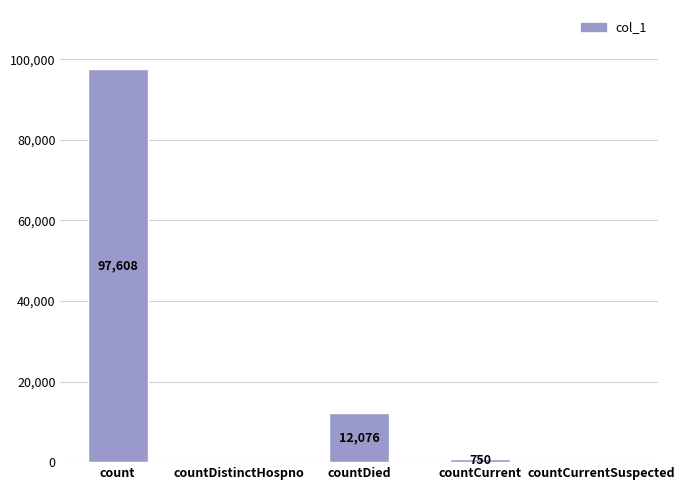

Are the bars grouped side by side (vs. stacked)?

No